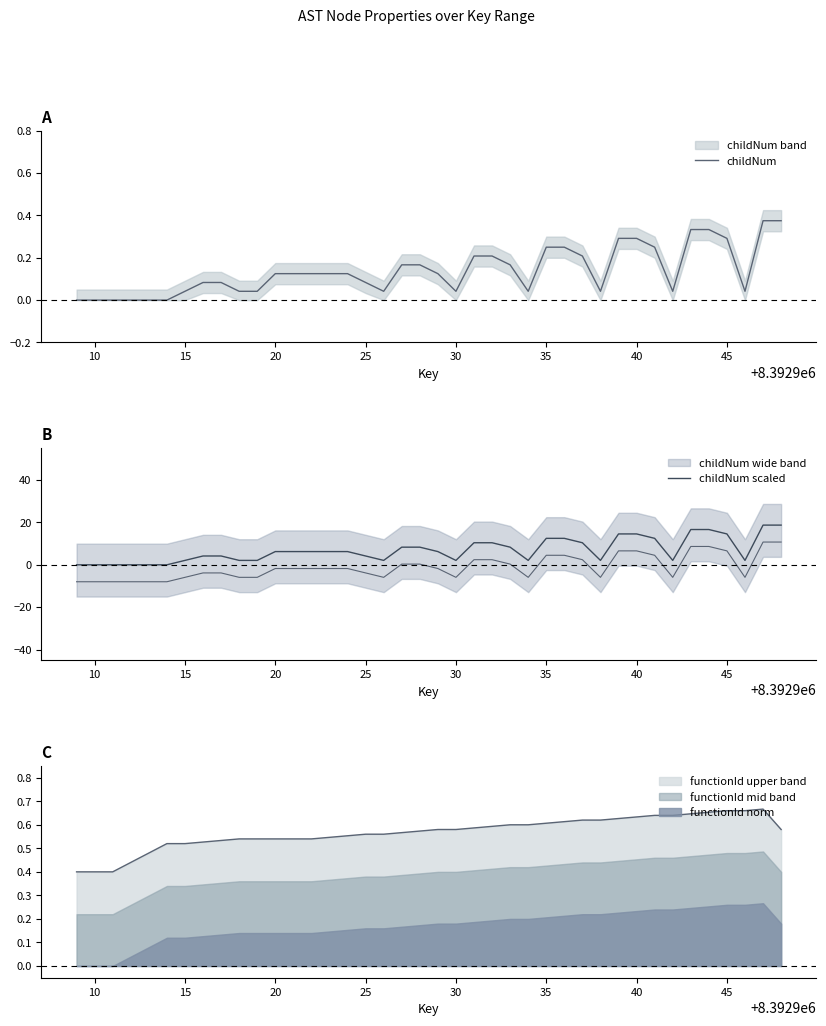

What is the difference between the maximum and minimum values in the childNum series?

0.4